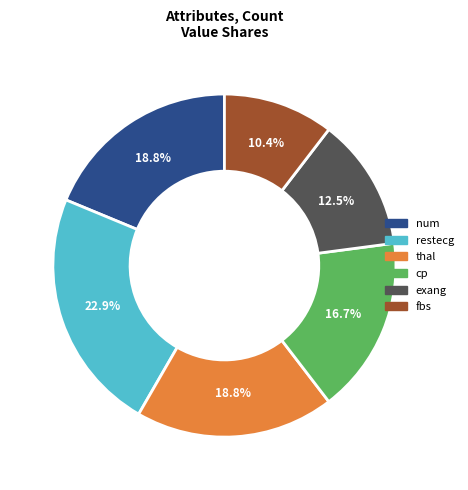

Which slice is the largest?

restecg